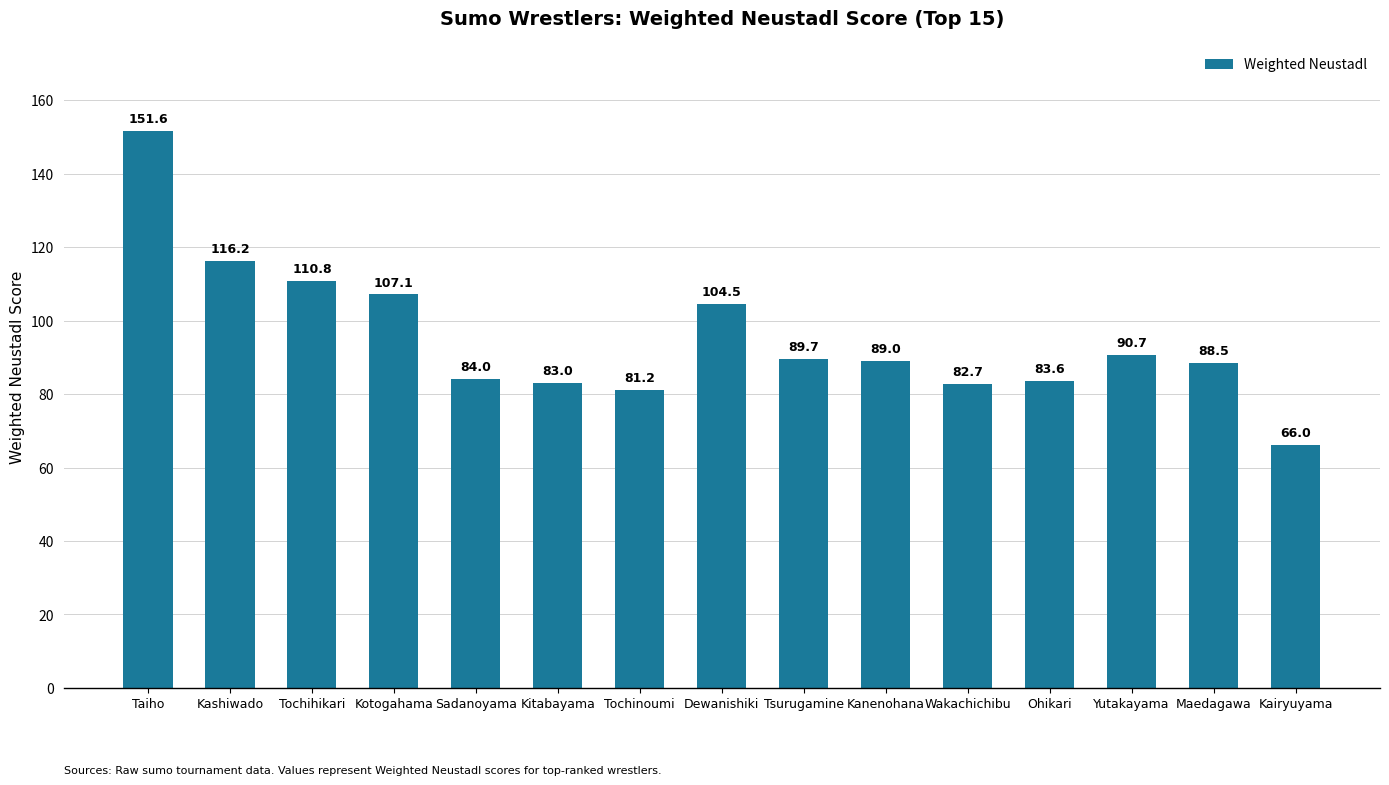

The value at Kanenohana is 49.5. True or false?

False